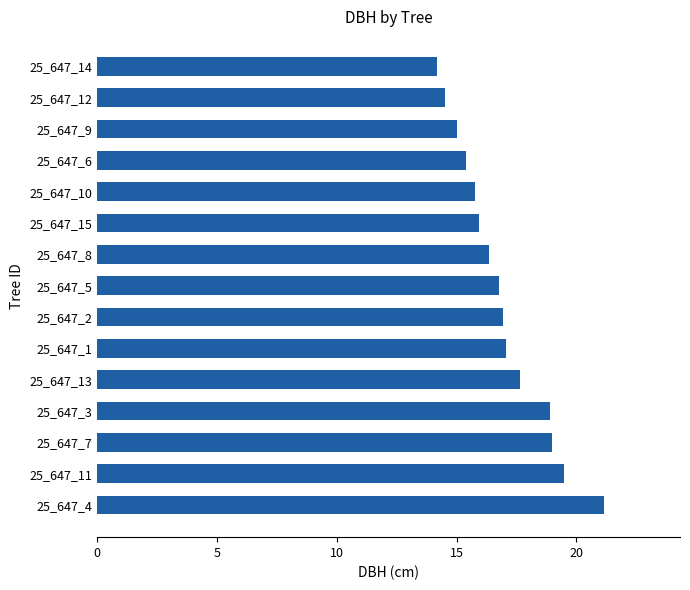

What is the ratio of the value at 25_647_11 to the value at 25_647_6?

1.3